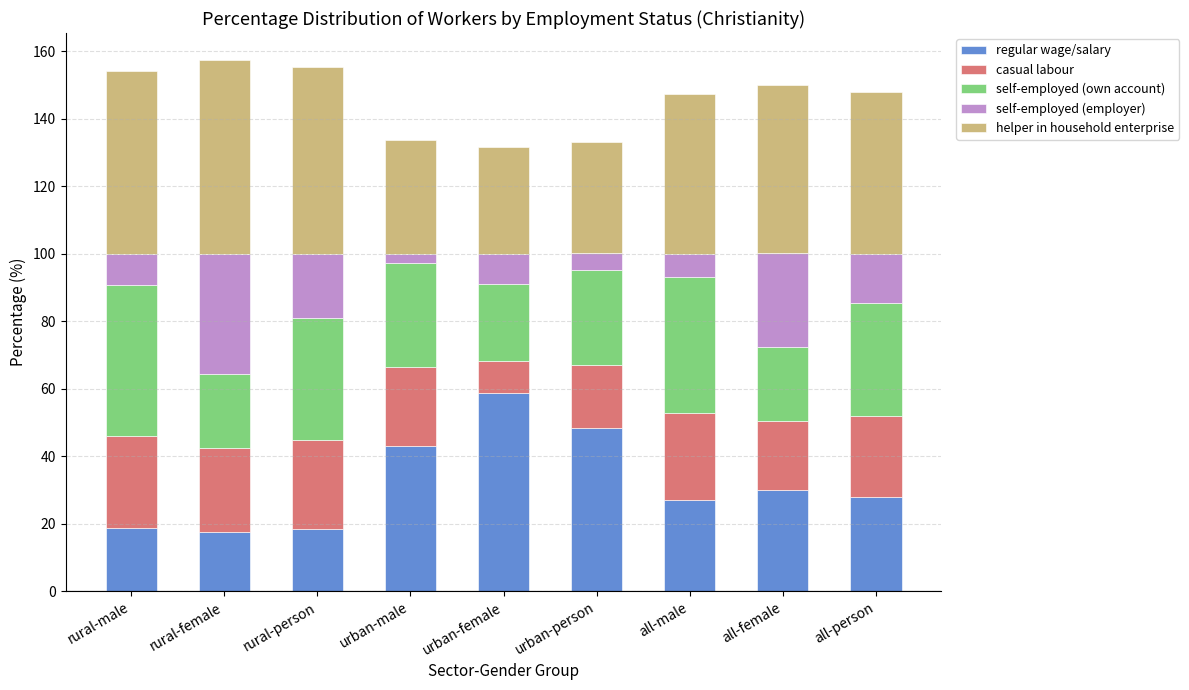

What is the total value across all series at urban-female?

131.7